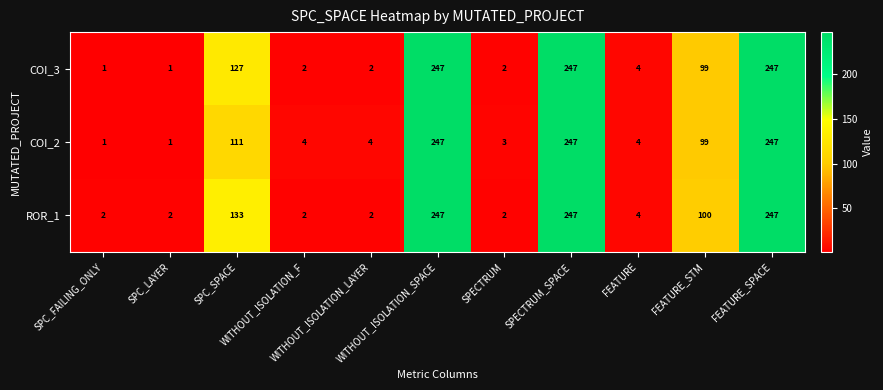

What is the total value across all series at SPECTRUM?

7